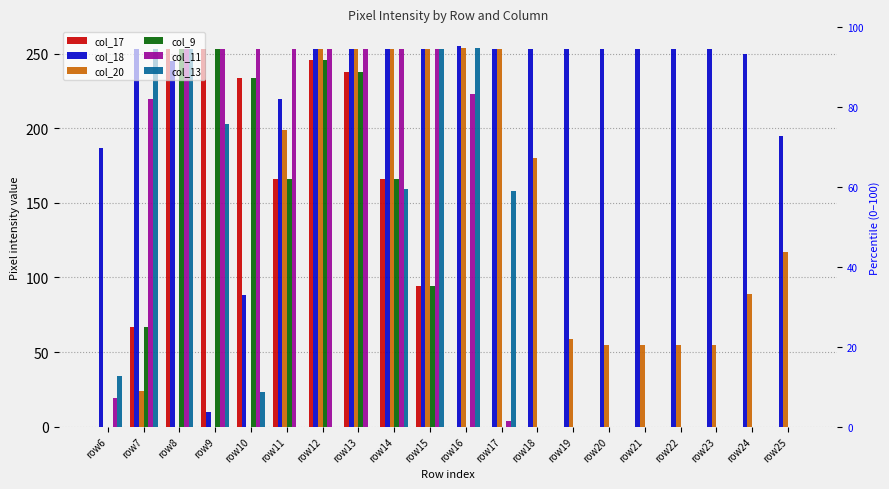

At which category is the sum across all series the highest?

row8